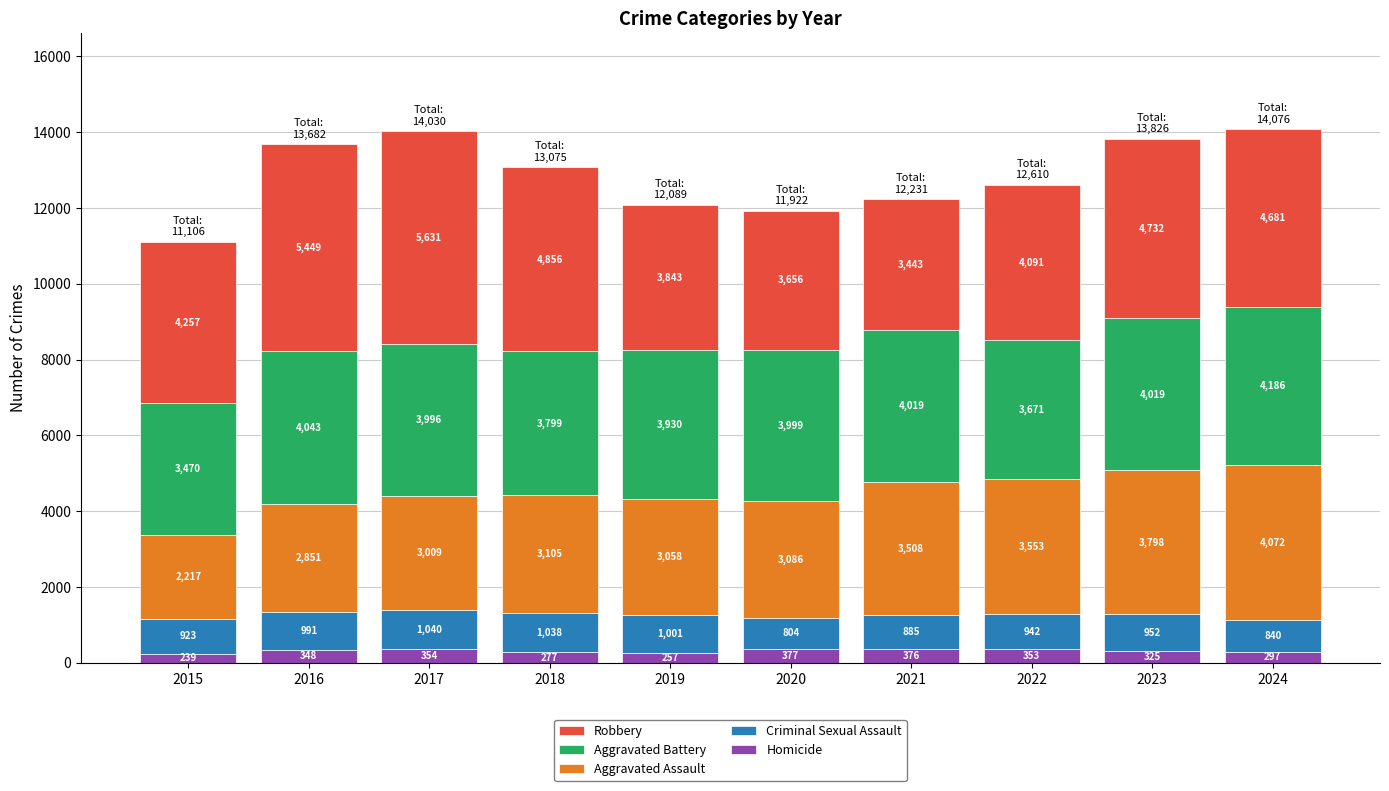

What is the difference between the maximum and second lowest values in the Homicide series?

120